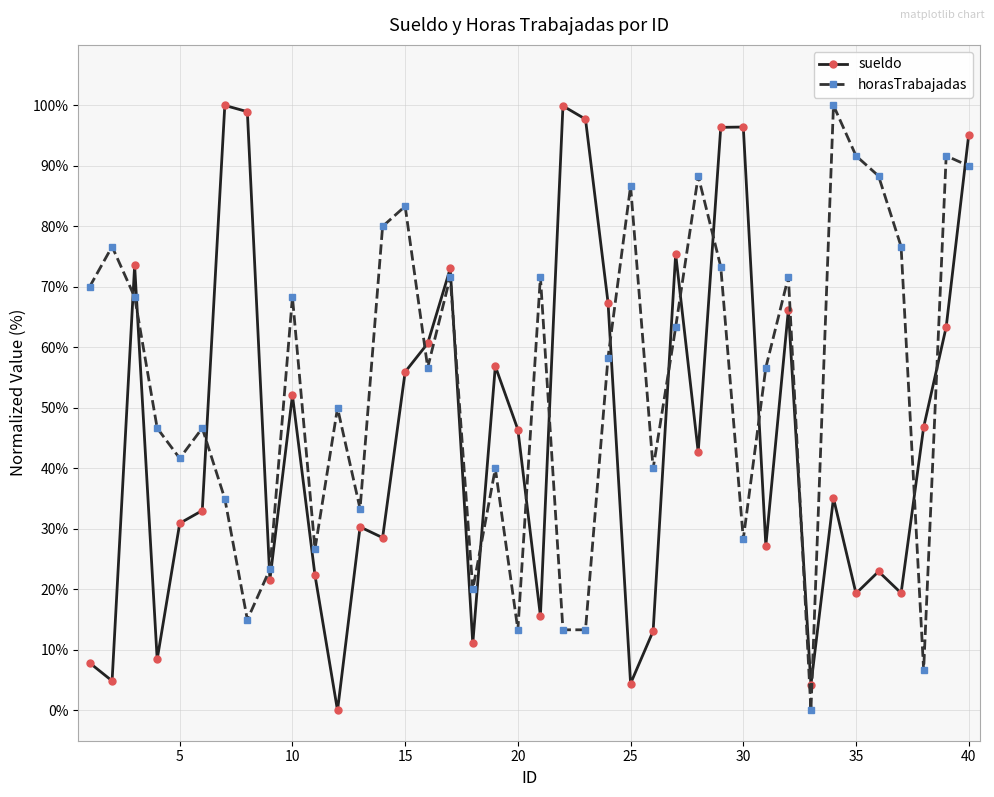

Which series ends up on top after the final intersection of horasTrabajadas and sueldo?

sueldo